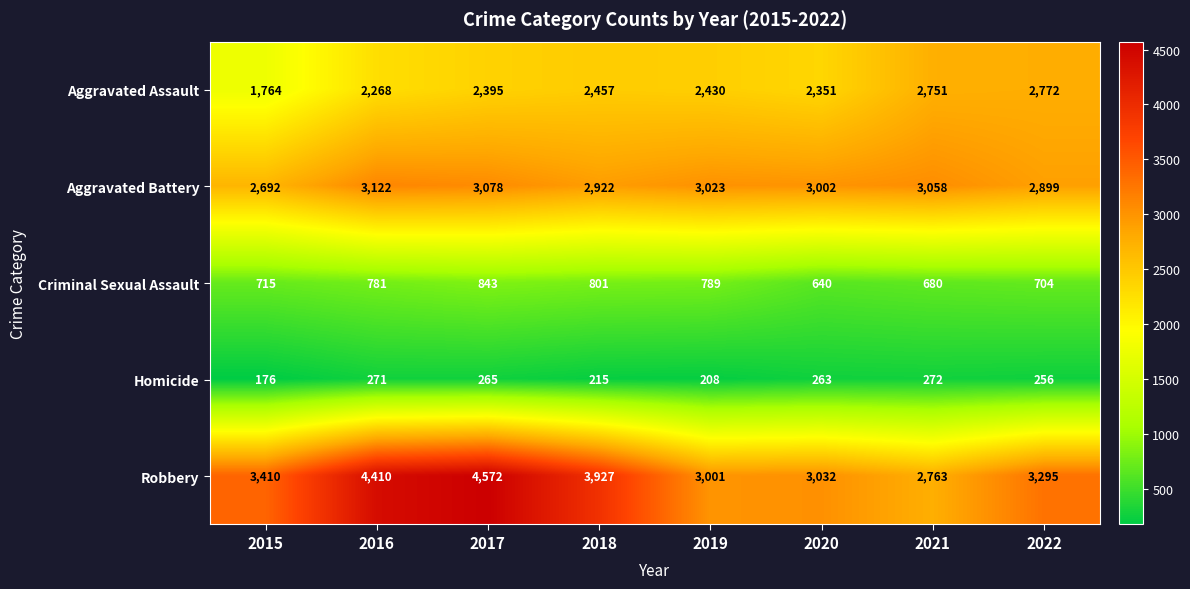

What is the maximum value shown in the chart?

4572